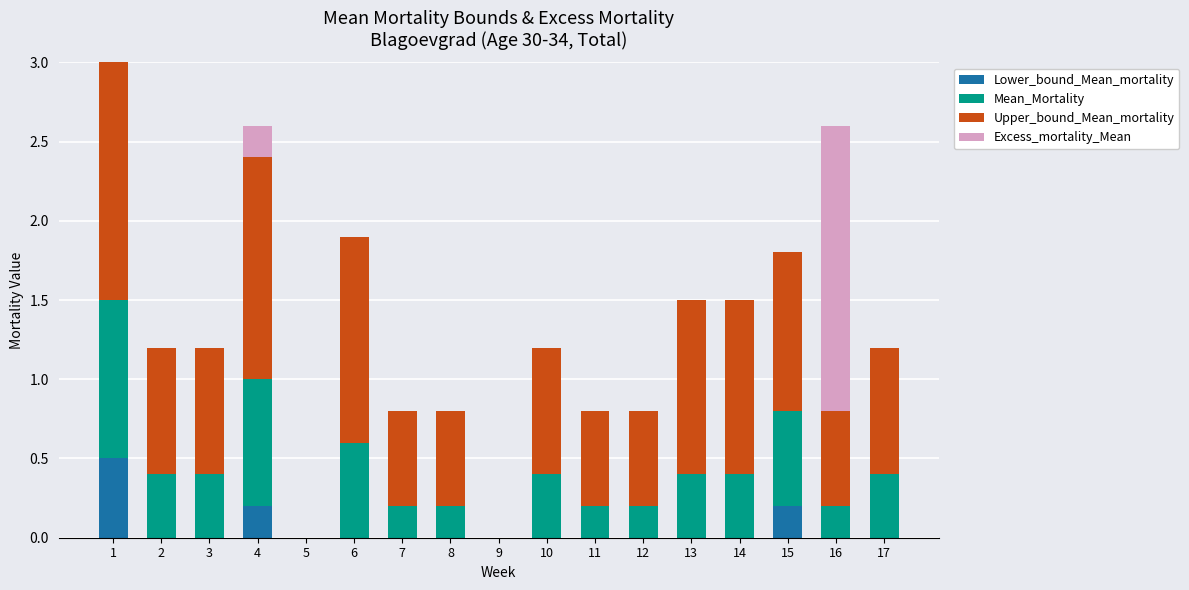

How many categories are shown in the chart?

17